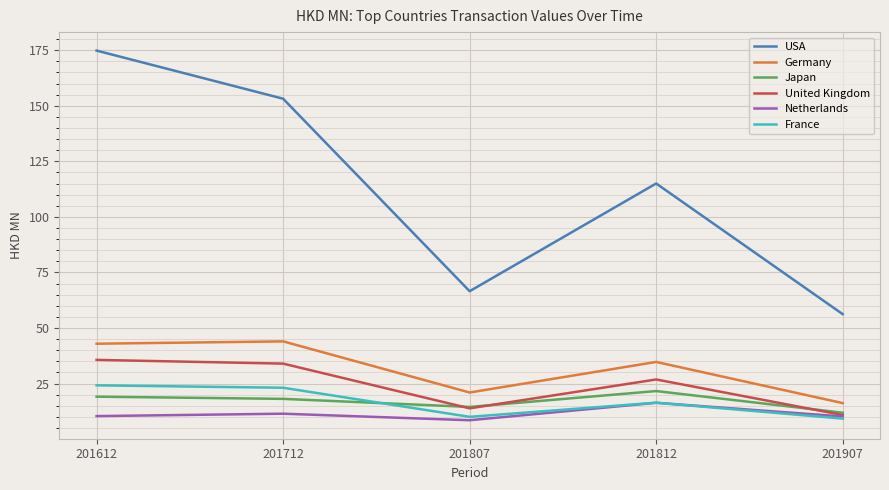

How many categories are shown in the chart?

5